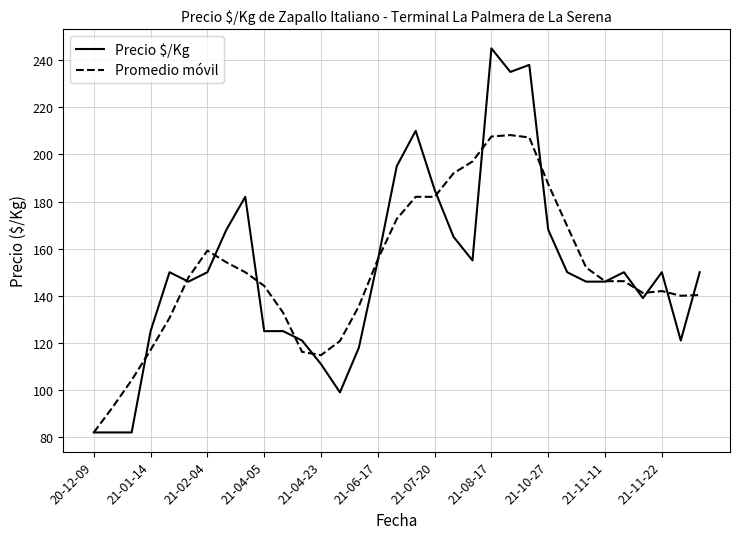

Which series has the largest range (max minus min)?

Precio $/Kg